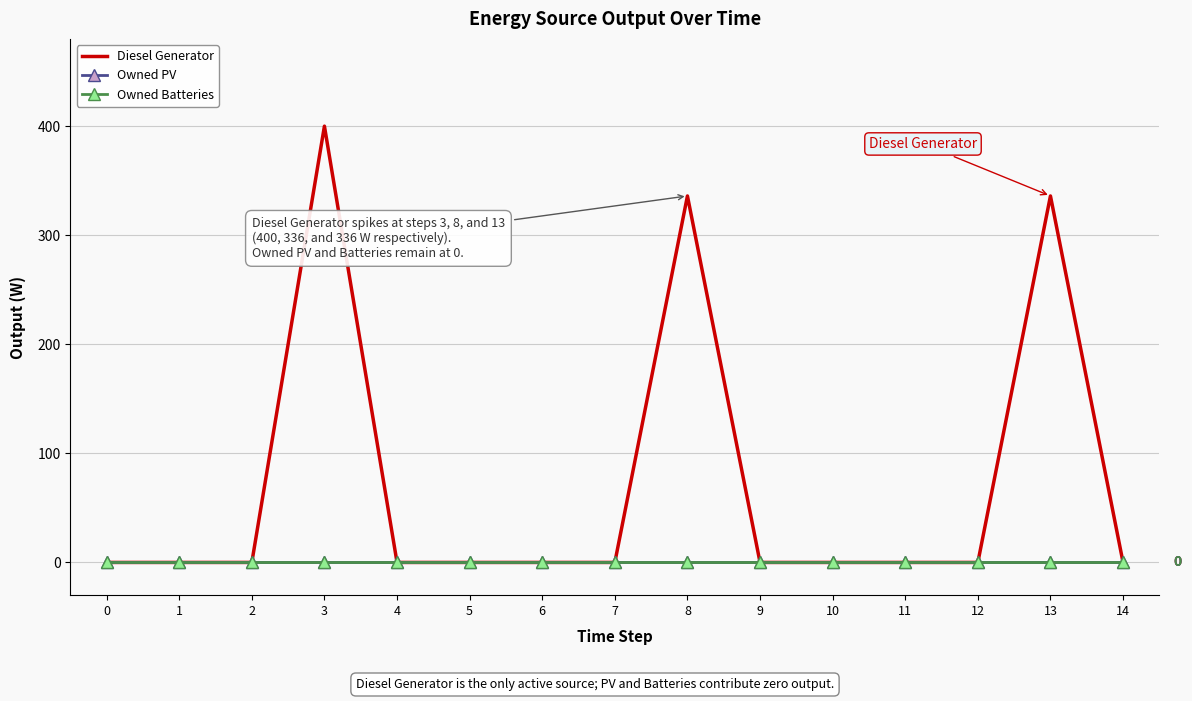

Which series has the widest spread of values?

Diesel Generator